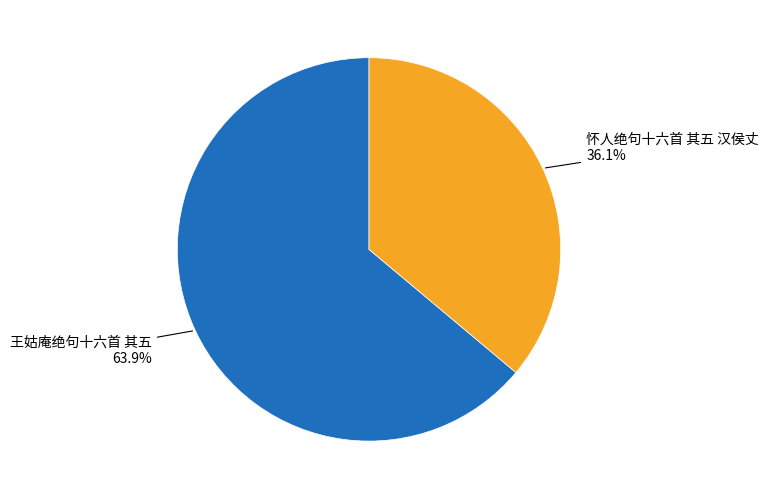

Is it true that 怀人绝句十六首 其五 汉侯丈 is 25% of the pie?

False